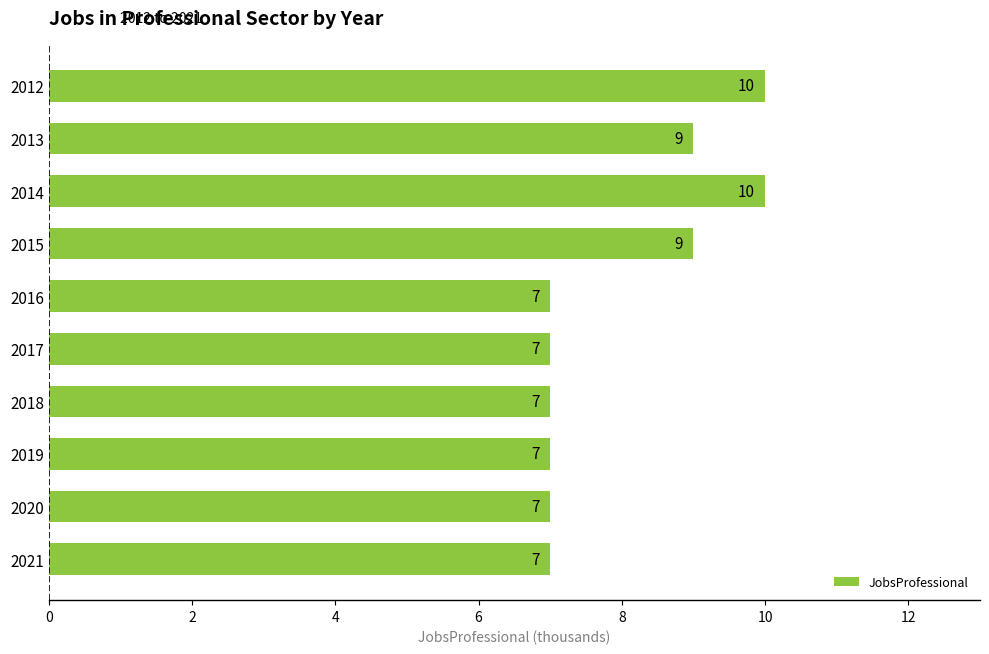

What value does the data have at 2012?

10